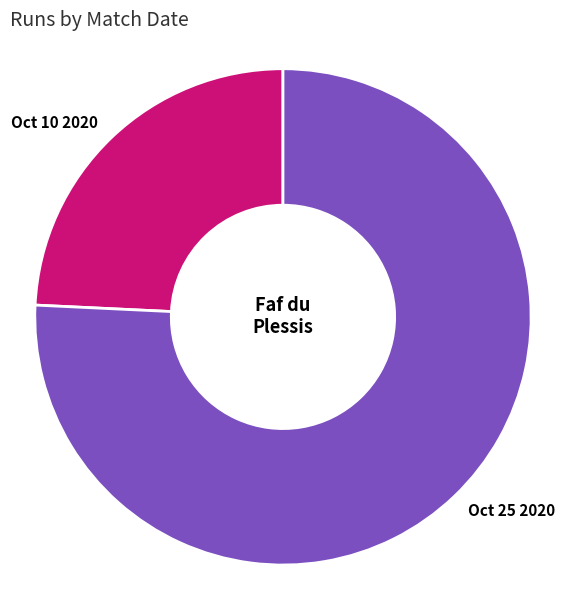

Combined, do Oct 25 2020 and Oct 10 2020 account for over 50%?

Yes